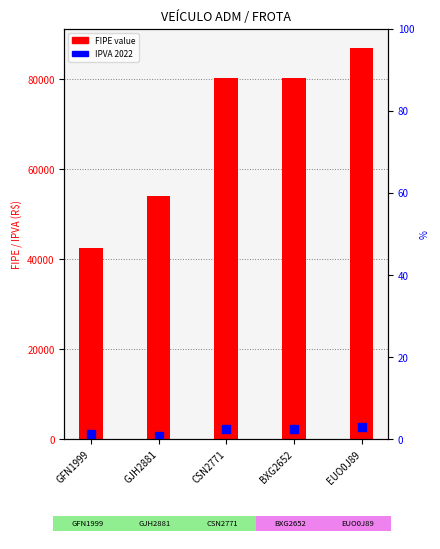

Approximately how many times larger is the value at CSN2771 compared to EUO0J89?

0.9